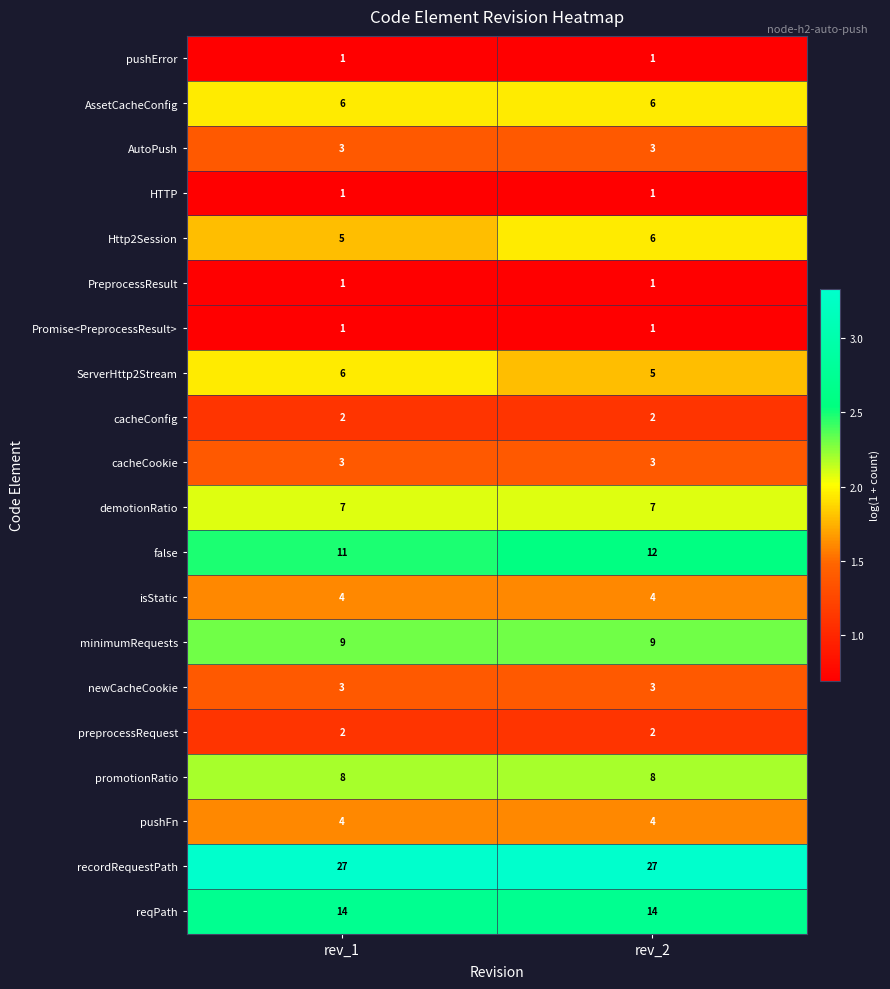

What is the minimum value for cacheCookie?

3